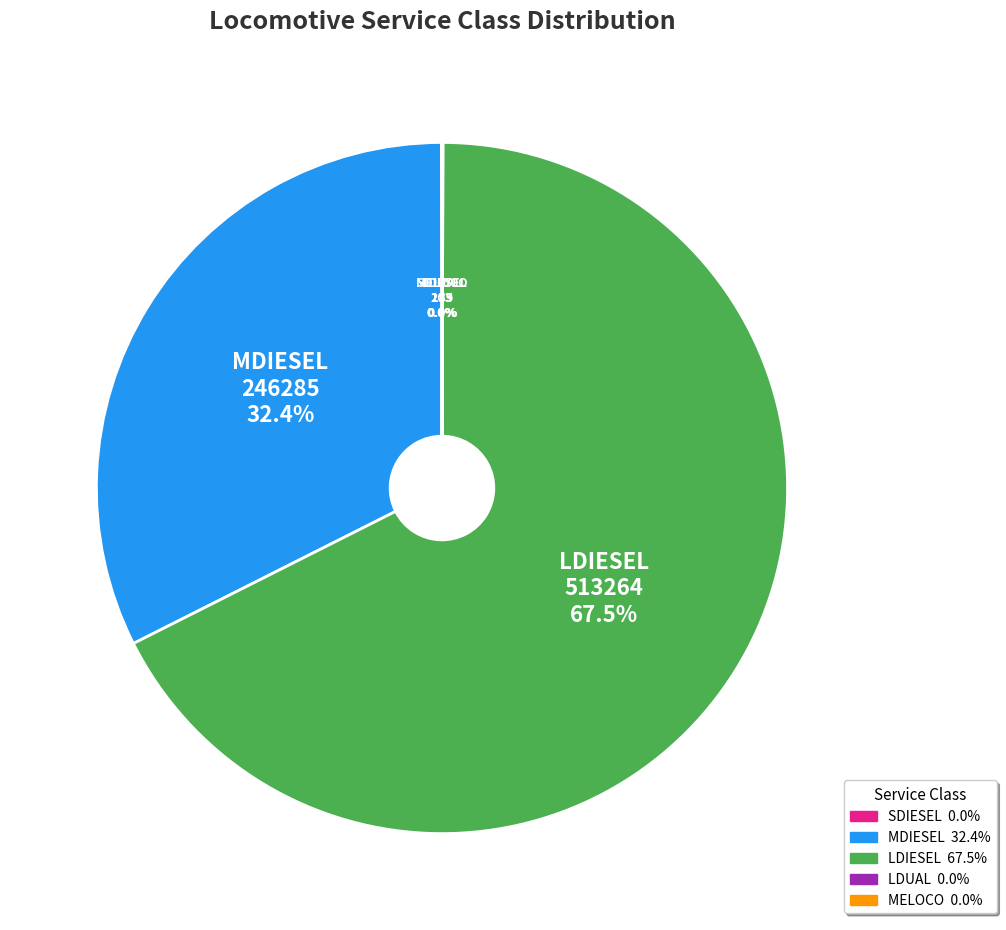

Is there any slice that represents more than half of the pie?

Yes